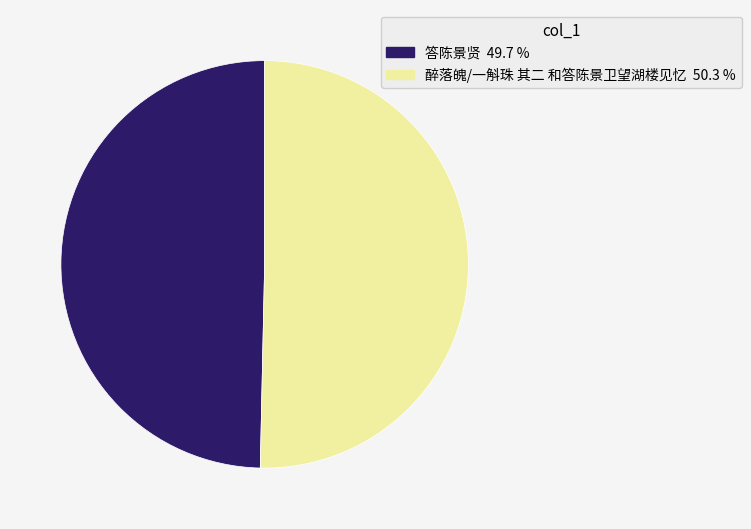

What is the ratio of the value at 醉落魄/一斛珠 其二 和答陈景卫望湖楼见忆 to the value at 答陈景贤?

1.0